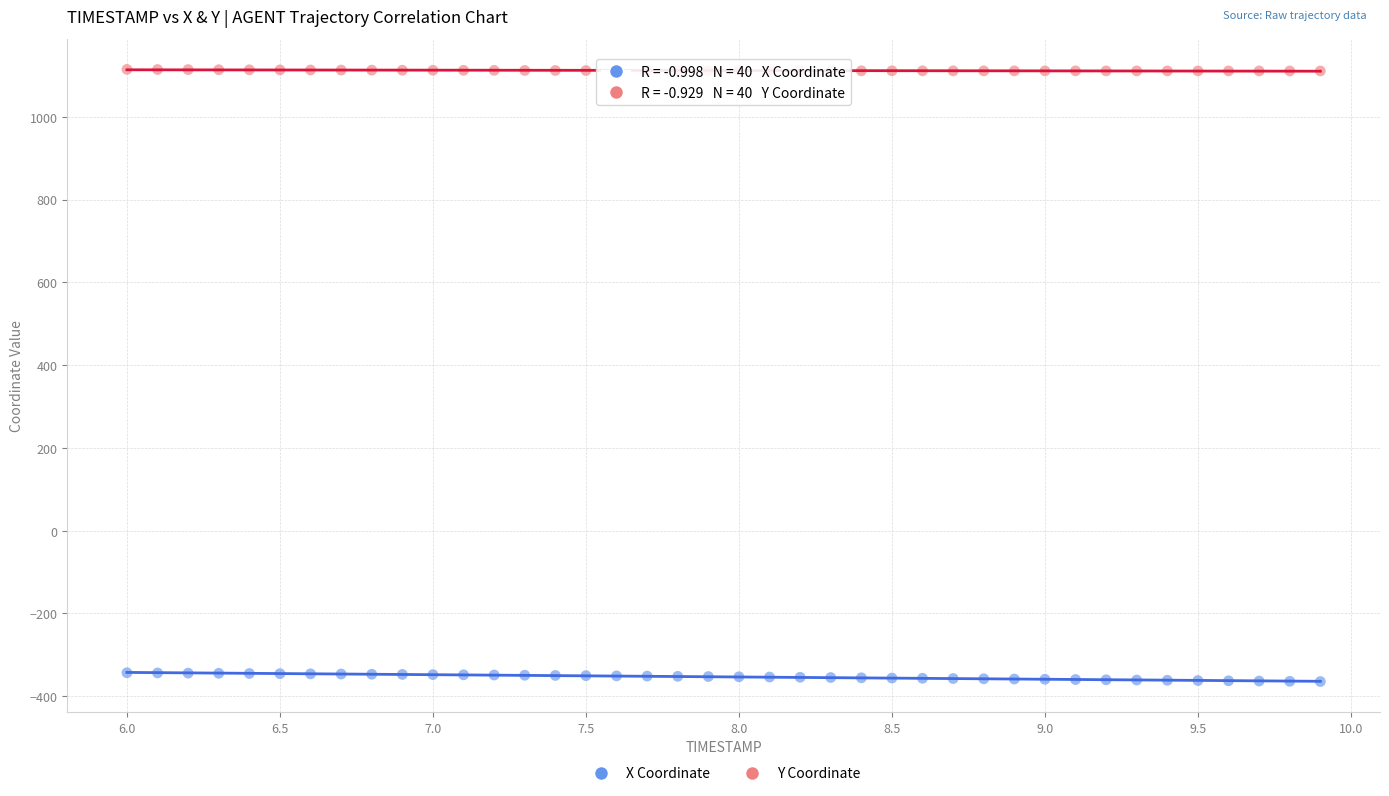

Which series contains the lowest Y value?

X Coordinate